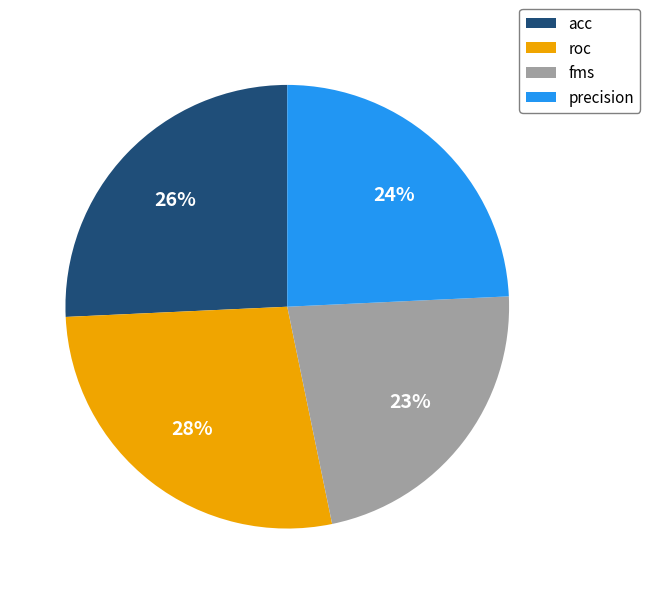

Is there a majority slice in this chart?

No